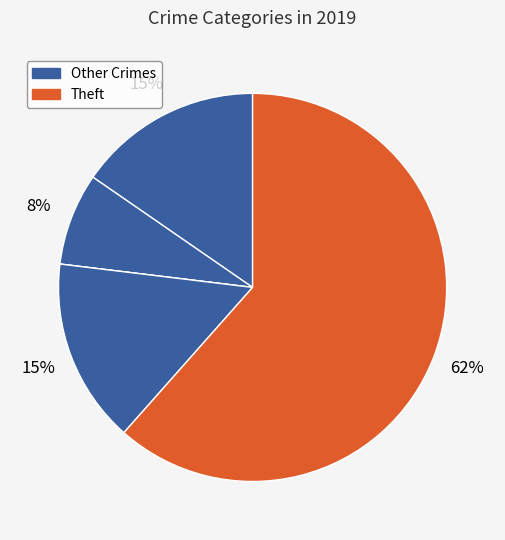

How many segments does this pie chart have?

5